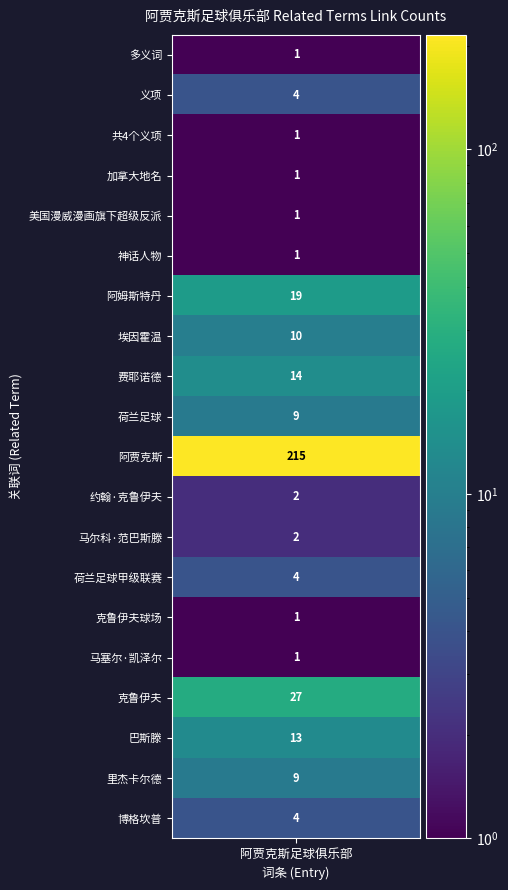

Which category has the lowest value across all series?

多义词